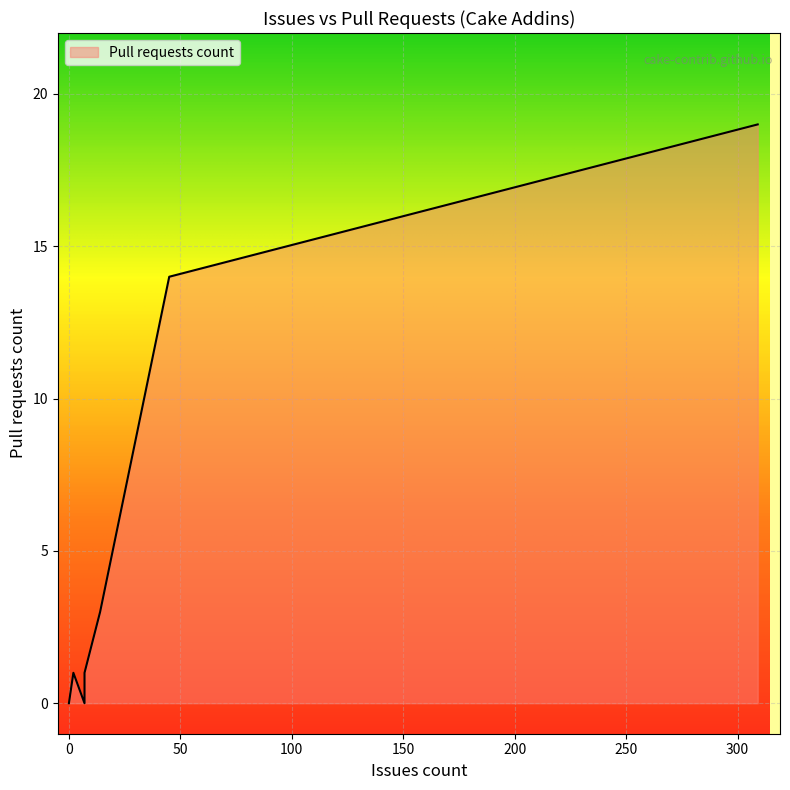

Rank the categories by value from highest to lowest.

309, 45, 14, 7, 2, 0, 0, 0, 0, 0, 0, 0, 0, 7, 0